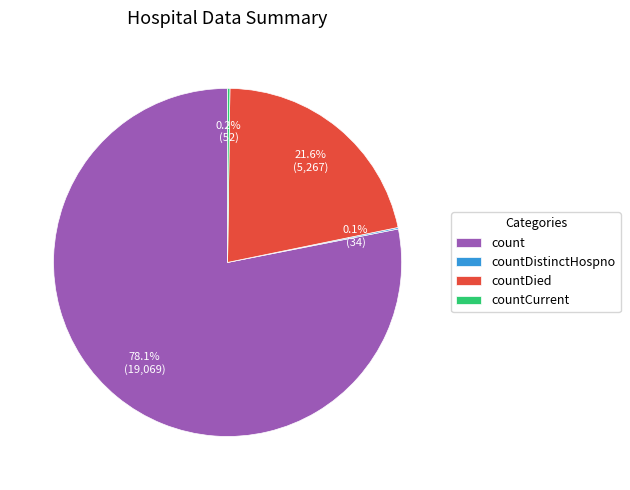

Do countDied and count together represent more than half of the pie?

Yes